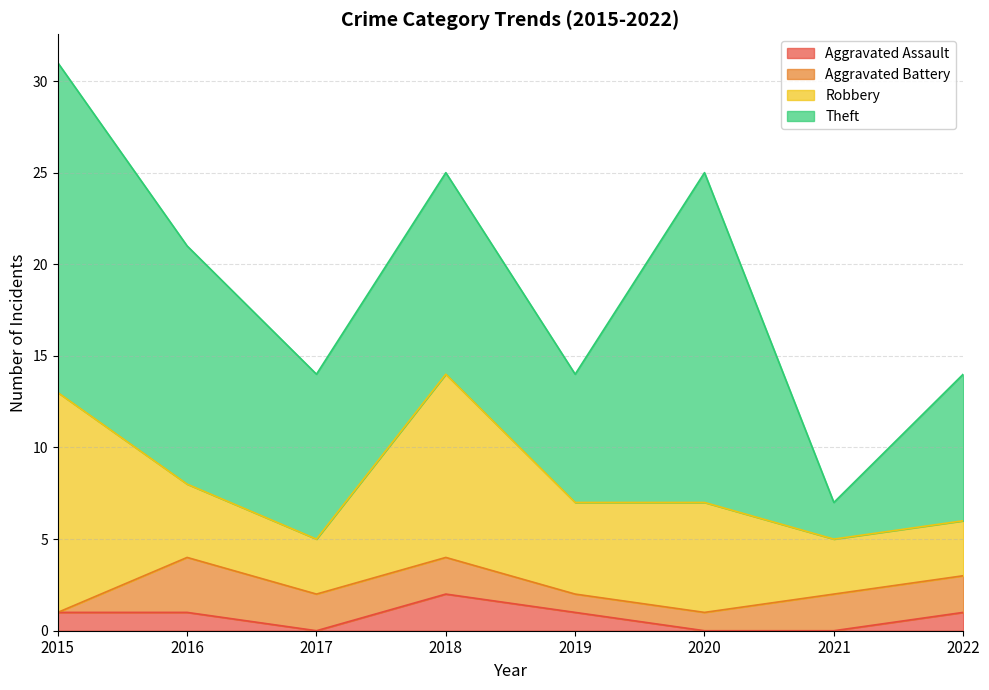

What is the highest value of the Robbery series?

12